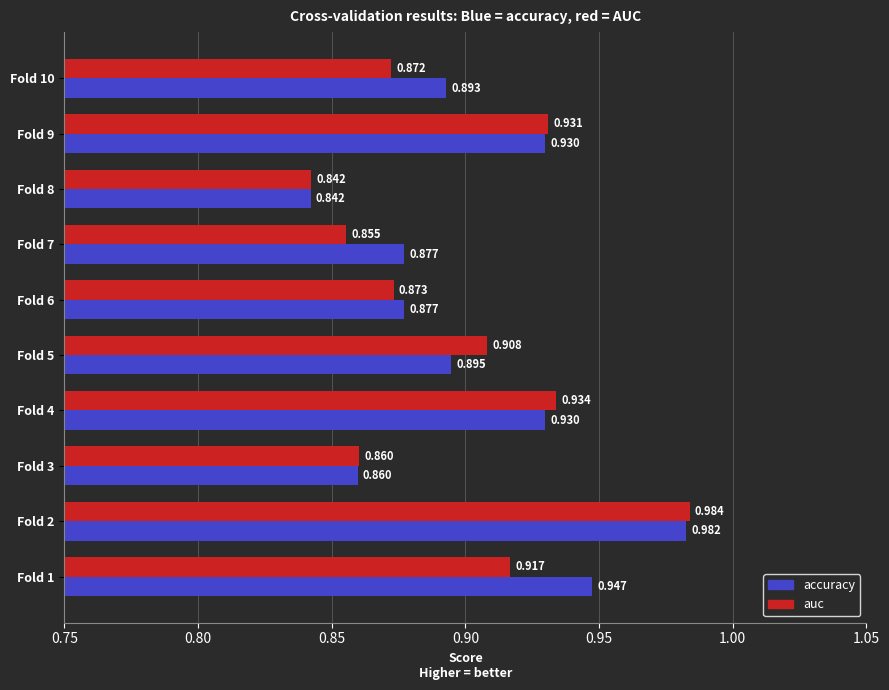

Rank the series by their maximum value, from lowest to highest.

accuracy, auc